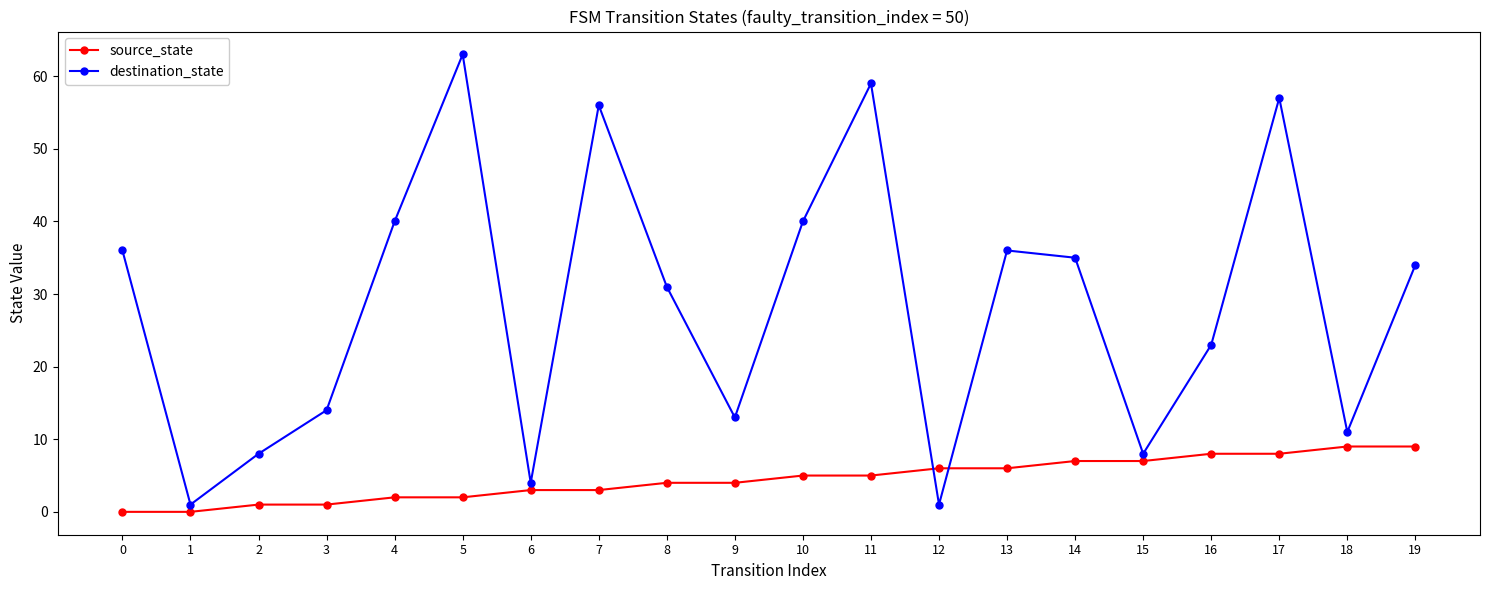

What is the value of the destination_state point at the 19th from the left?

11